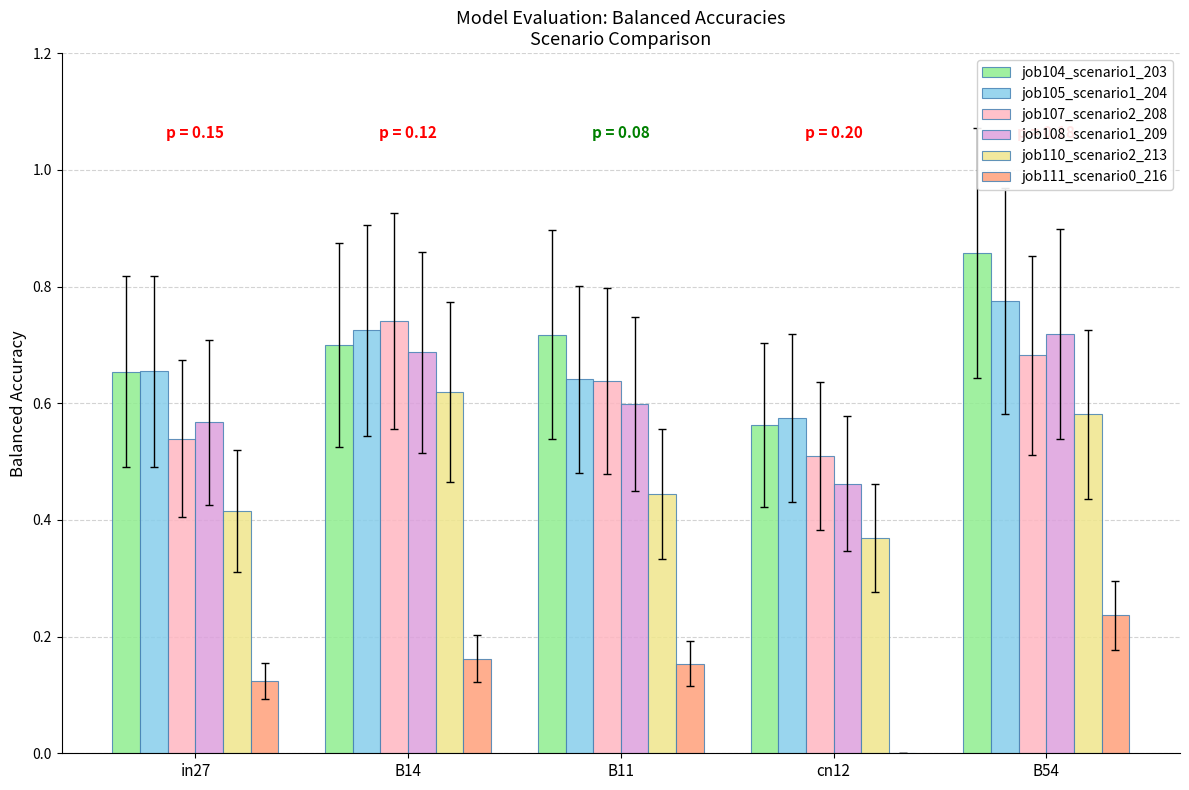

Is the value of job108_scenario1_209 at in27 greater than the value of job105_scenario1_204 at in27?

No